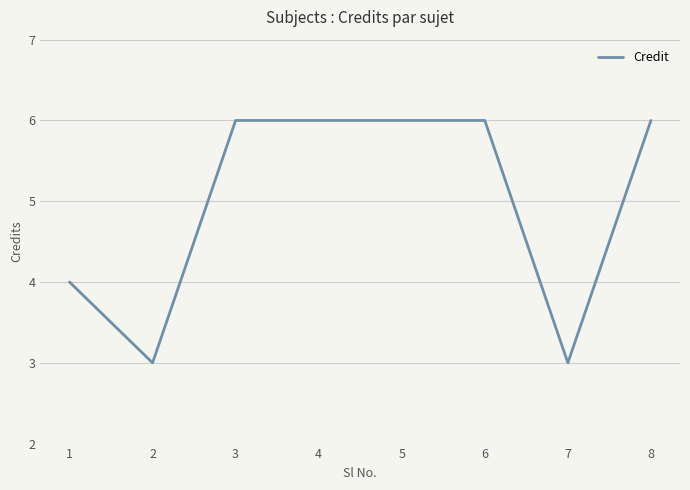

What is the difference between the second highest and second lowest values?

3